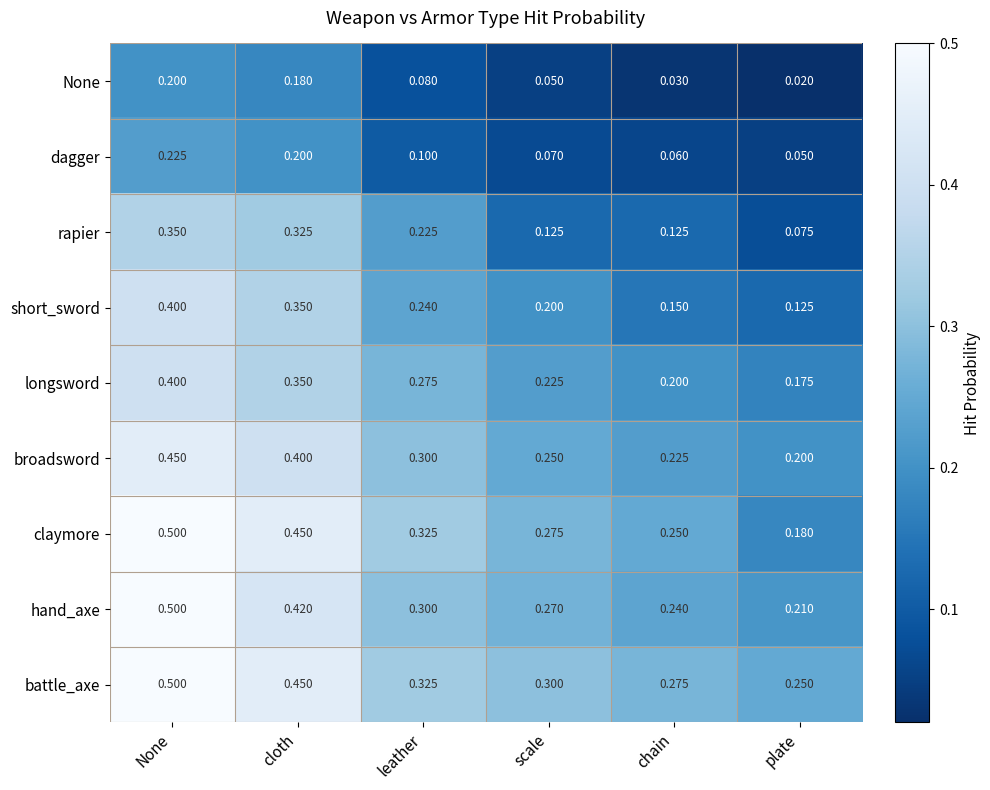

Is the value of dagger at None greater than the value of longsword at plate?

Yes